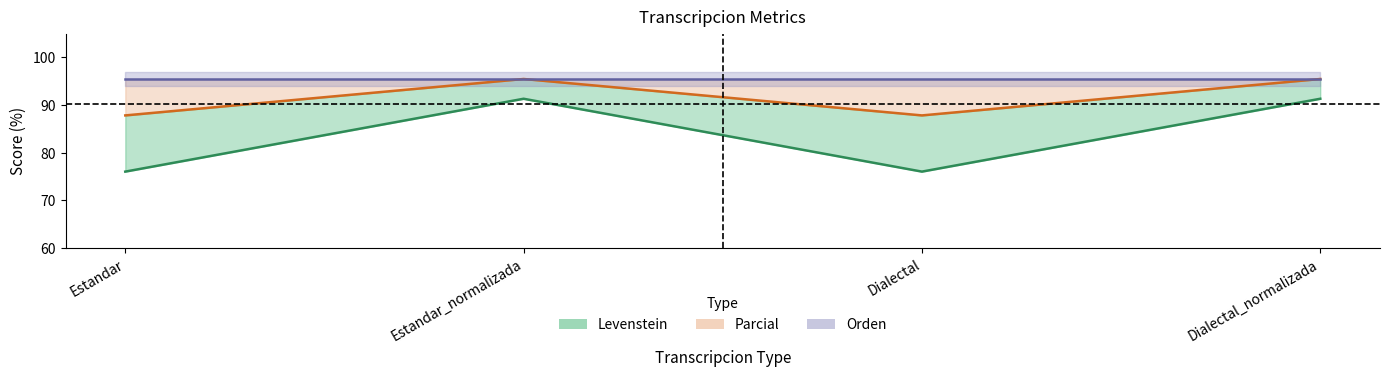

True or false: Levenstein has more than 0 interior local peaks.

True